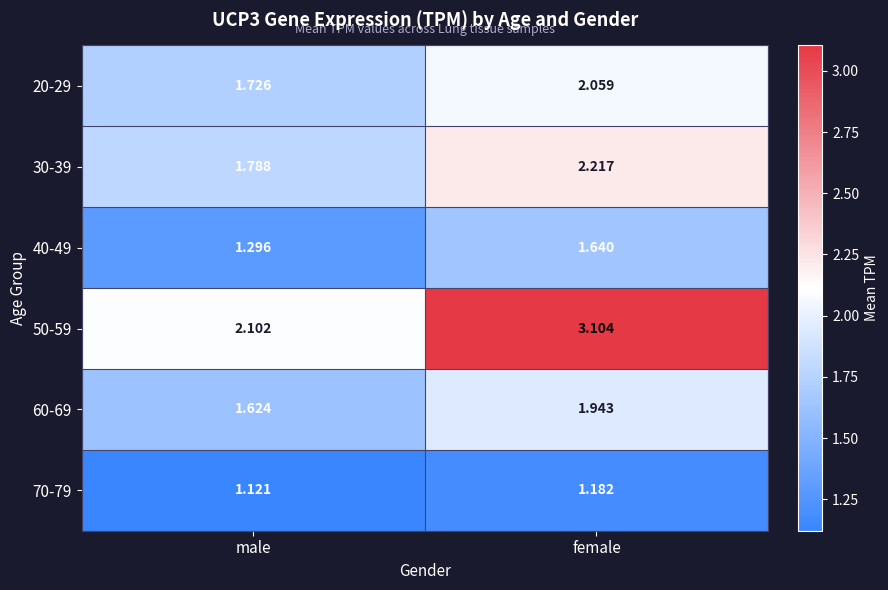

List the series in order of their peak value, lowest first.

70-79, 40-49, 60-69, 20-29, 30-39, 50-59